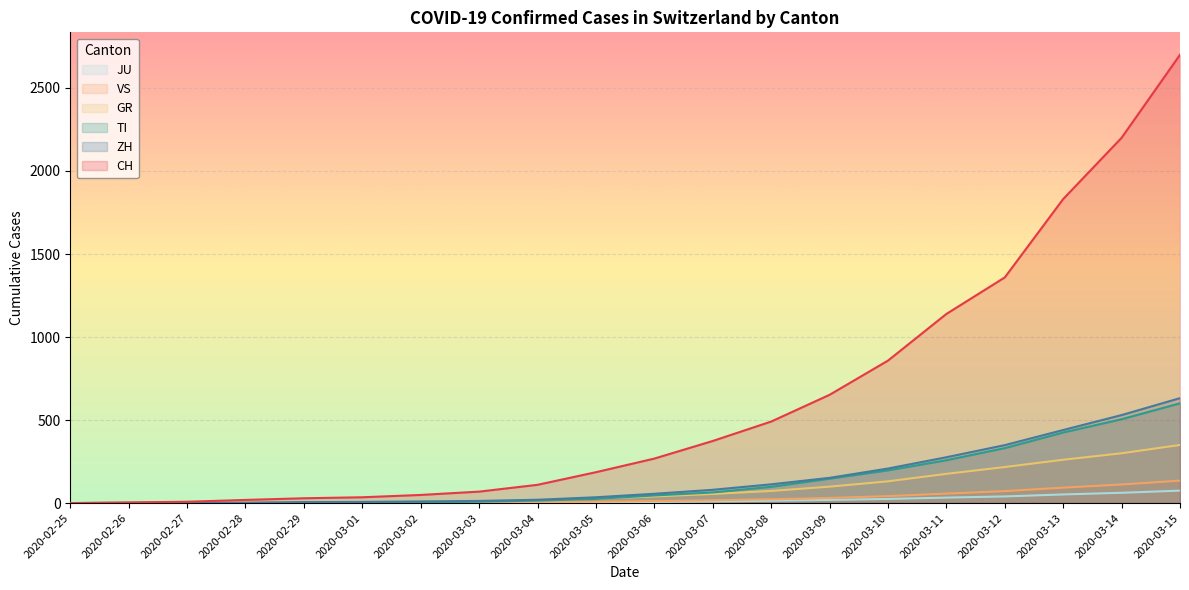

What is the approximate value of GR at 2020-03-14, to the nearest 10?

300